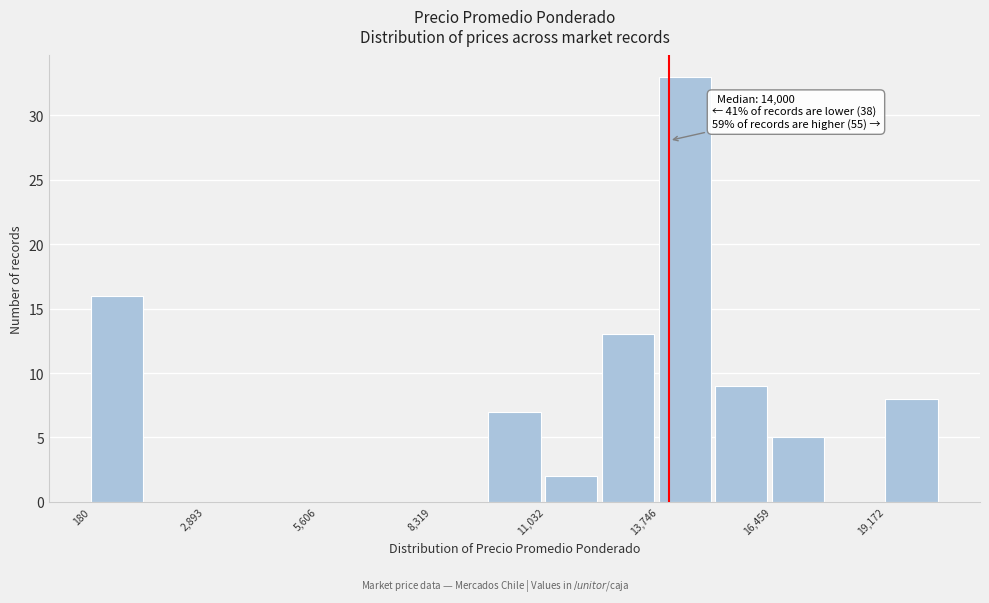

Read against the x-axis, roughly where is the centre of the tallest bar?

14500